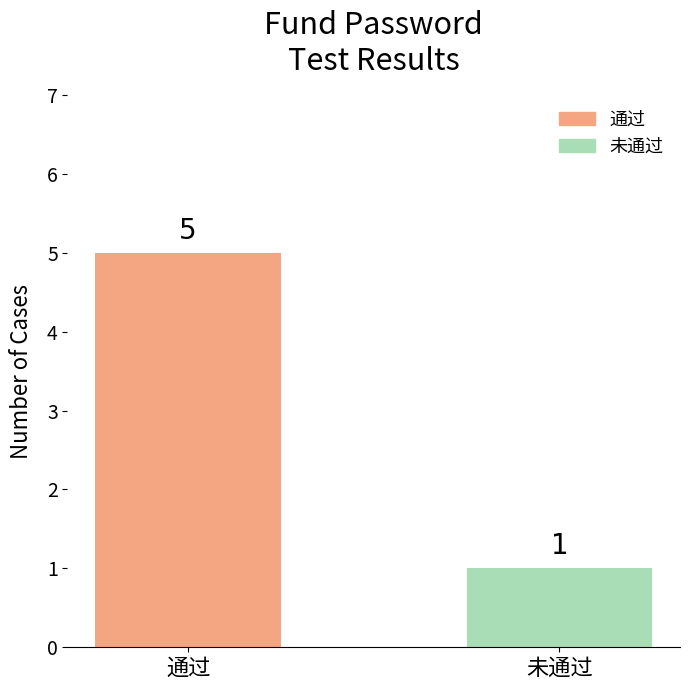

Reading left to right, list all the values displayed in this chart.

通过=5	未通过=1